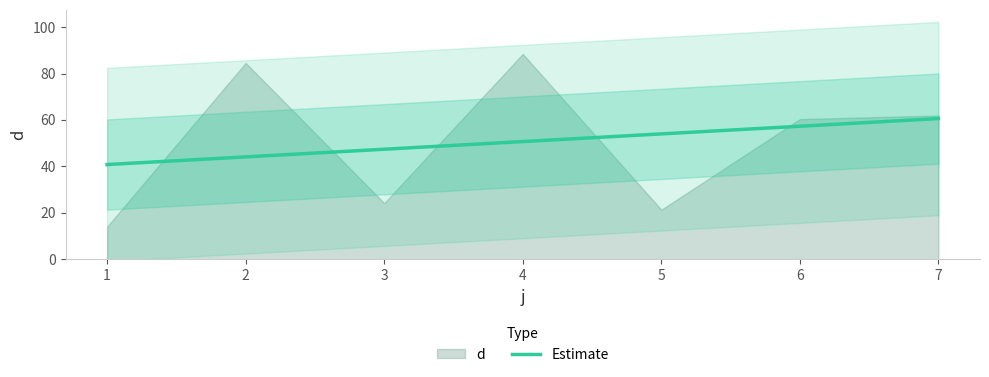

True or false: Estimate has a value of 50.7 at 4.

True